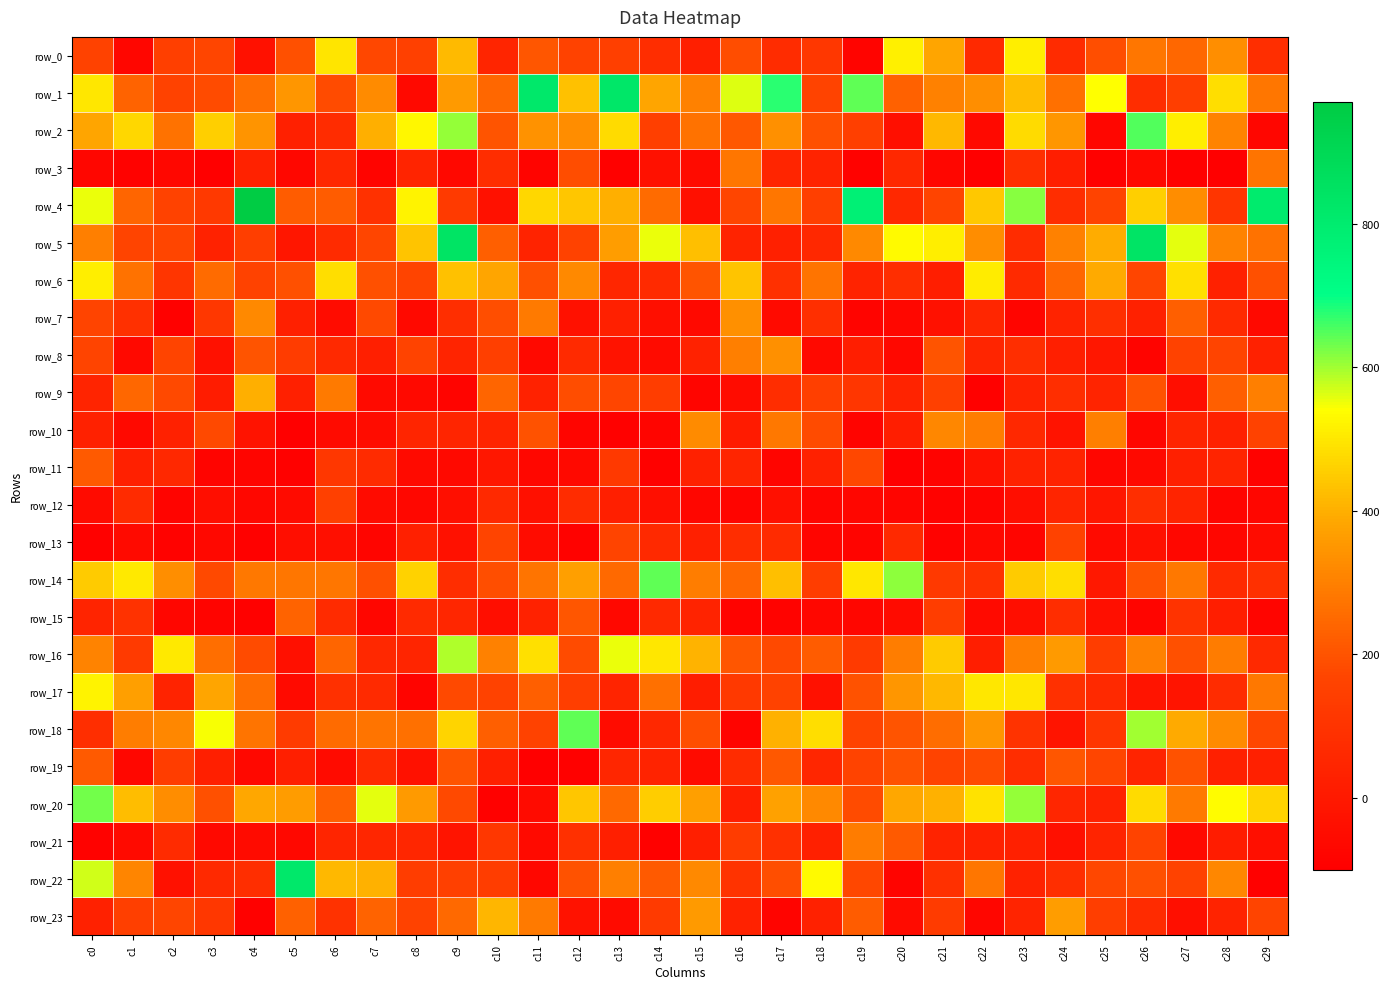

Which category has the lowest value across all series?

c5